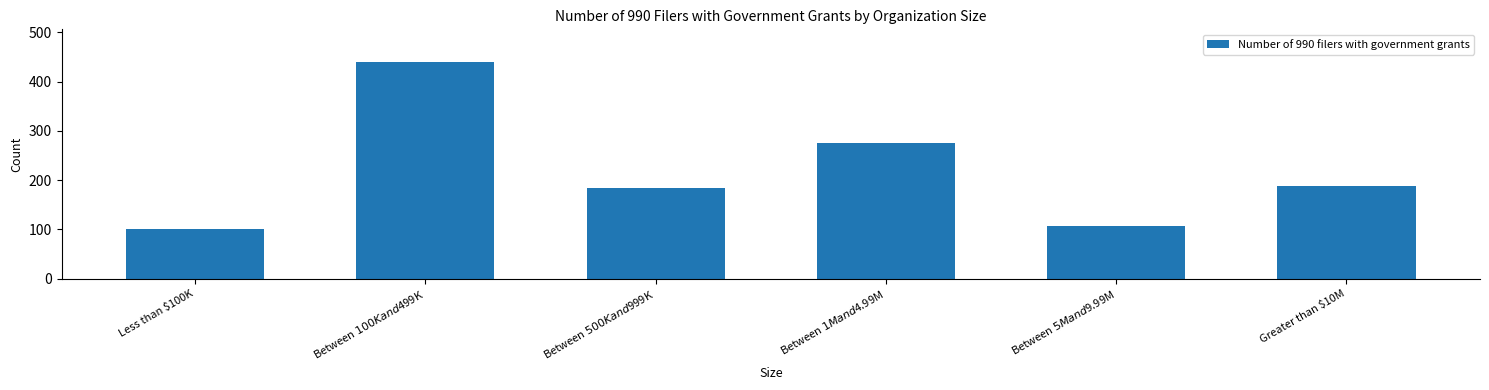

What is the change in value from Less than $100K to Between $1M and $4.99M?

+175